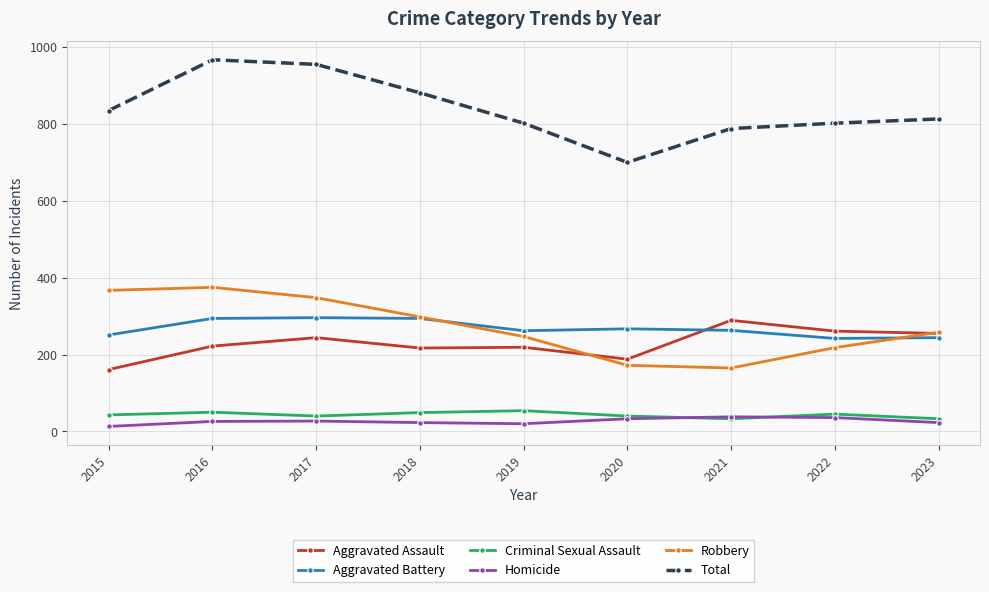

Is this an area chart (filled region under the line)?

No